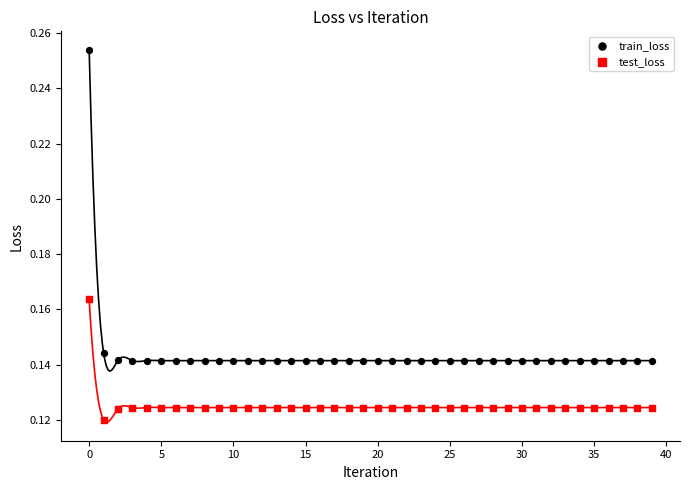

Which series contains the lowest Y value?

test_loss